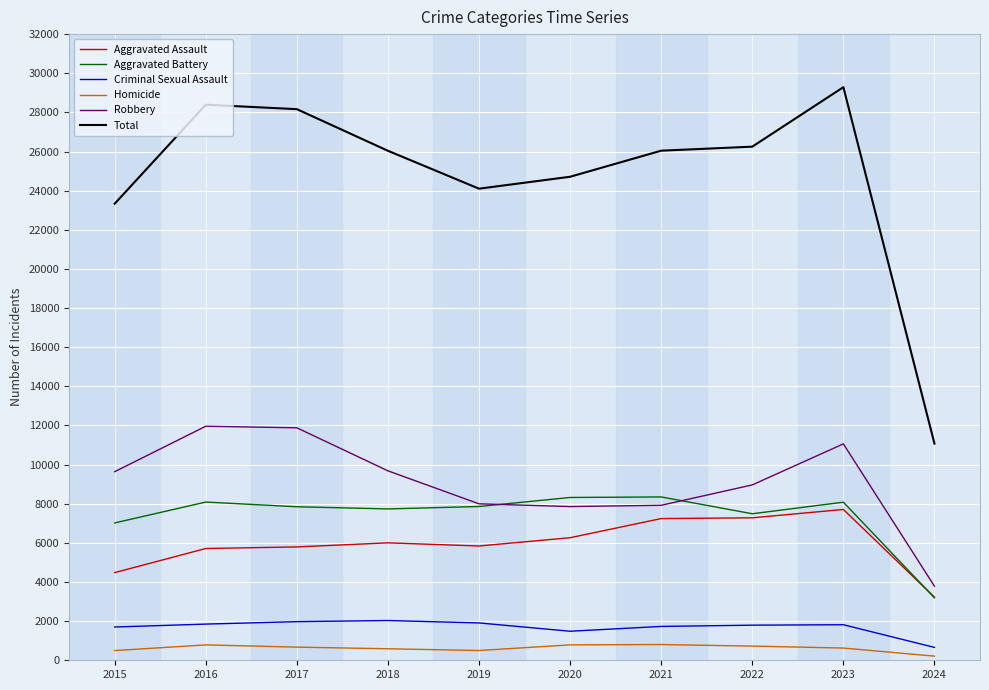

True or false: Total and Robbery cross at least once.

False